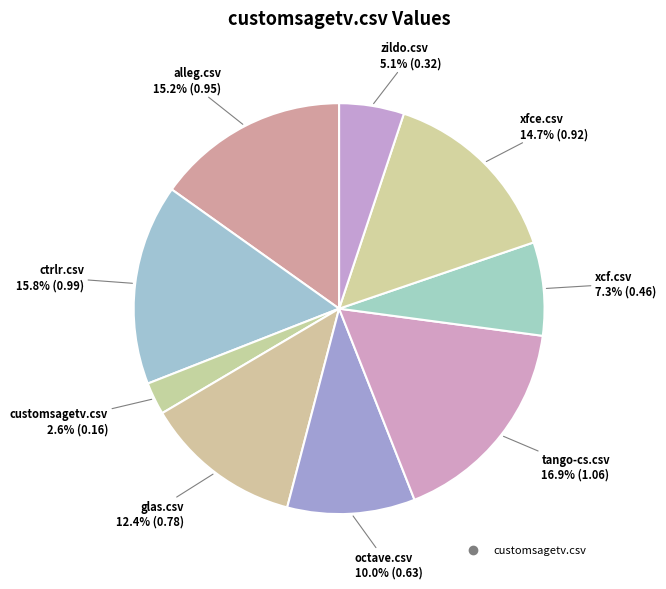

Which category has the biggest portion of the pie?

tango-cs.csv